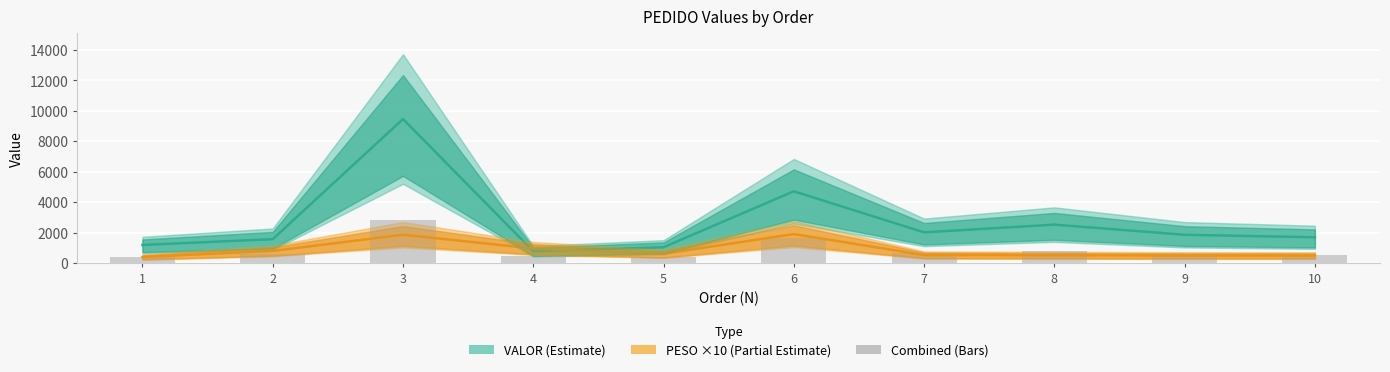

How many categories are shown in the chart?

10